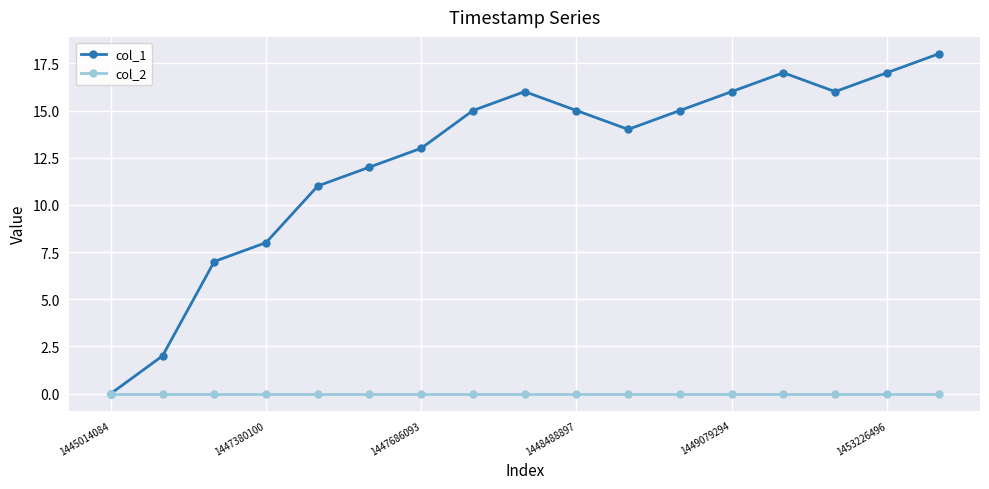

Which series has the largest range (max minus min)?

col_1